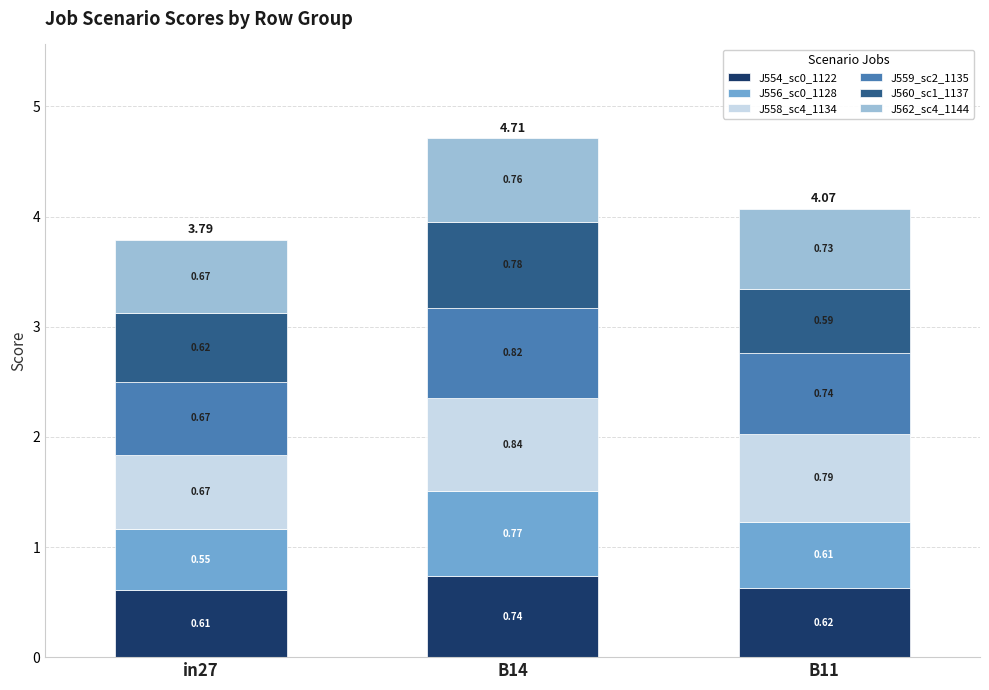

At which category is the sum across all series the highest?

B14